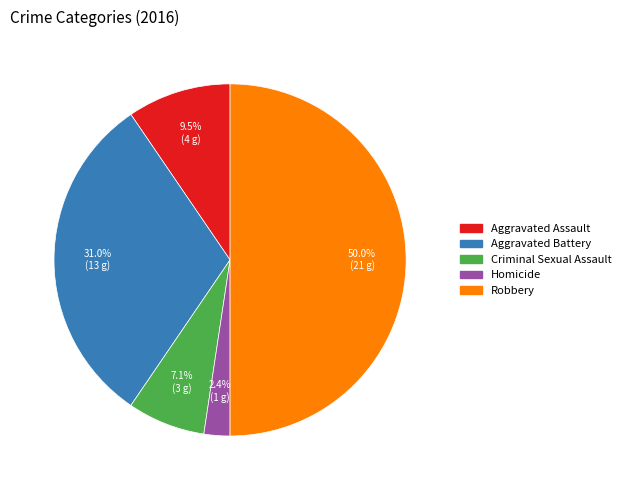

Is it true that Aggravated Battery is 31% of the pie?

True